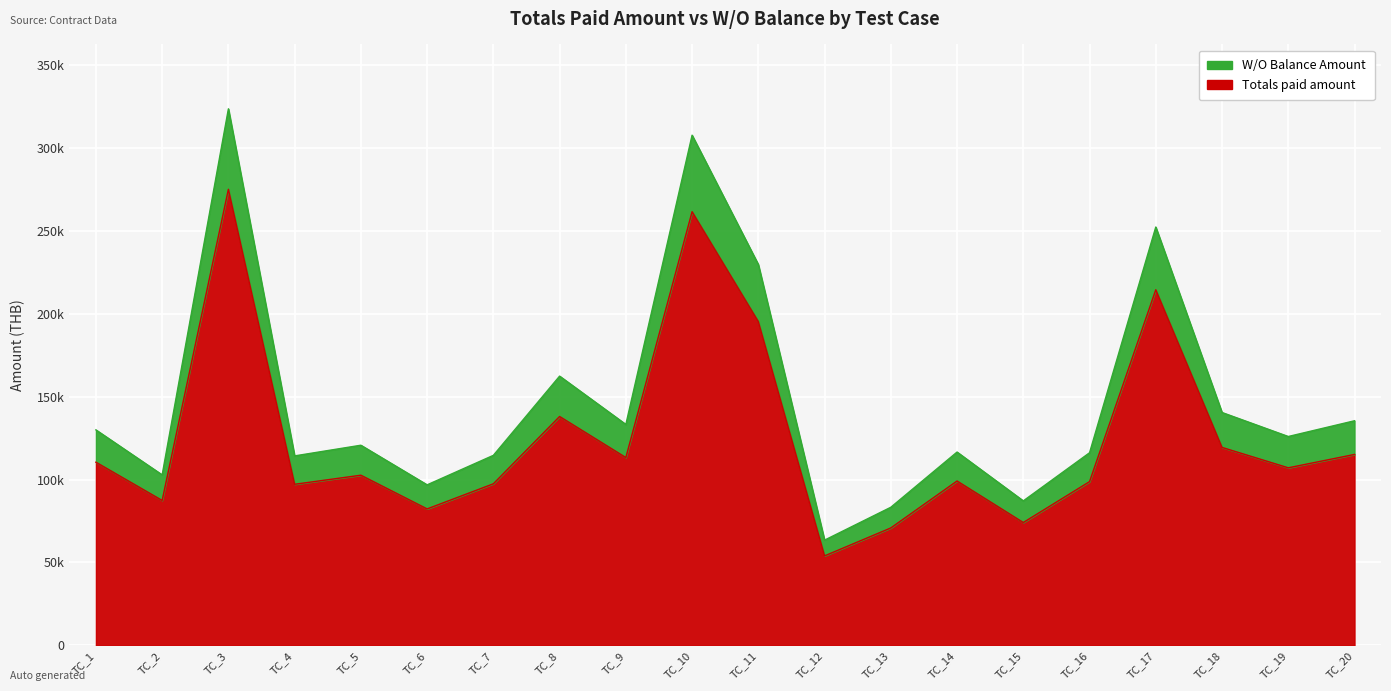

At which category is the sum across all series the highest?

TC_3